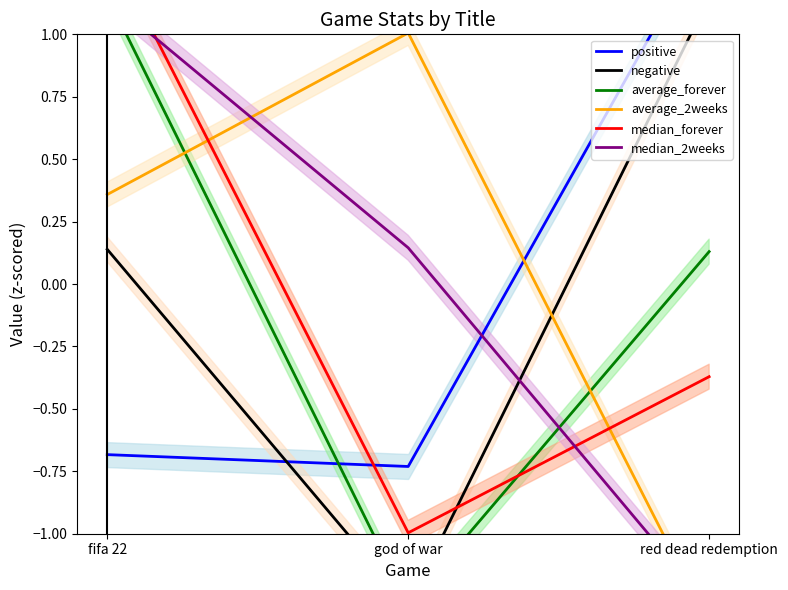

How many values in the negative series exceed 0?

2